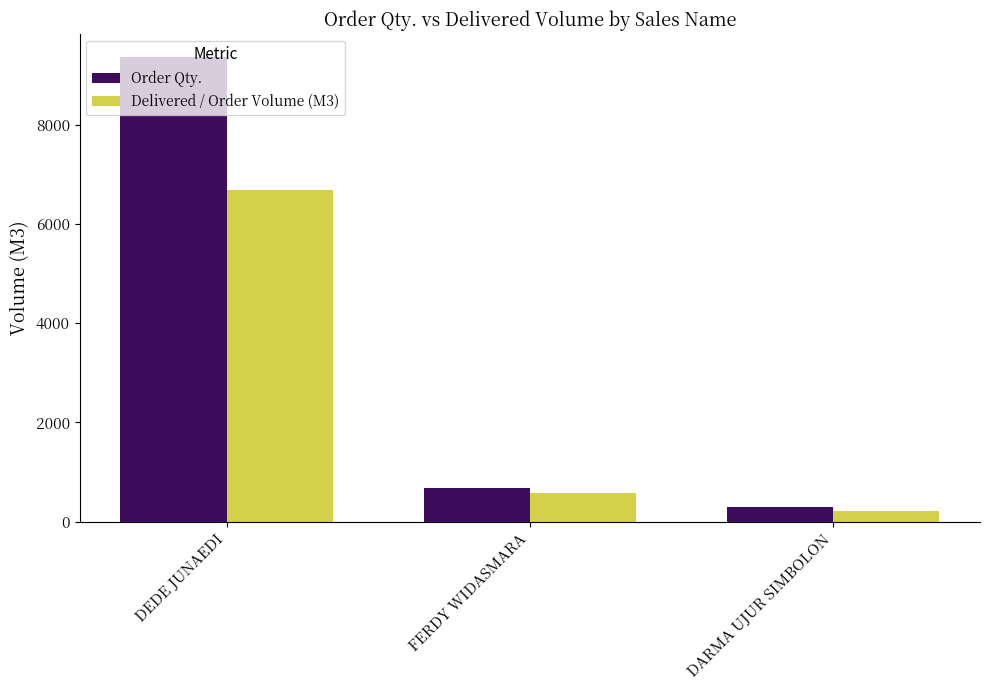

Between DEDE JUNAEDI and FERDY WIDASMARA, which series saw the biggest shift?

Order Qty.